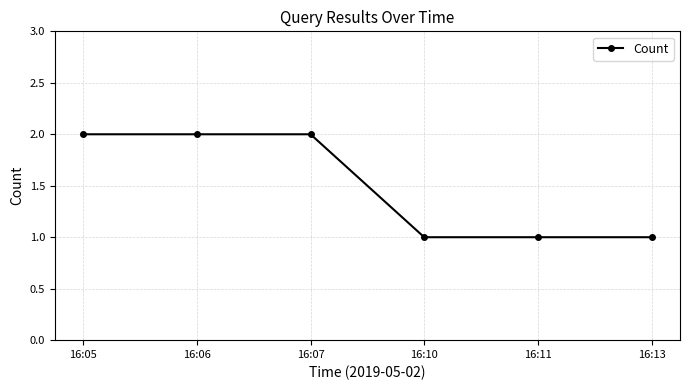

How many values are between 1 and 2?

6